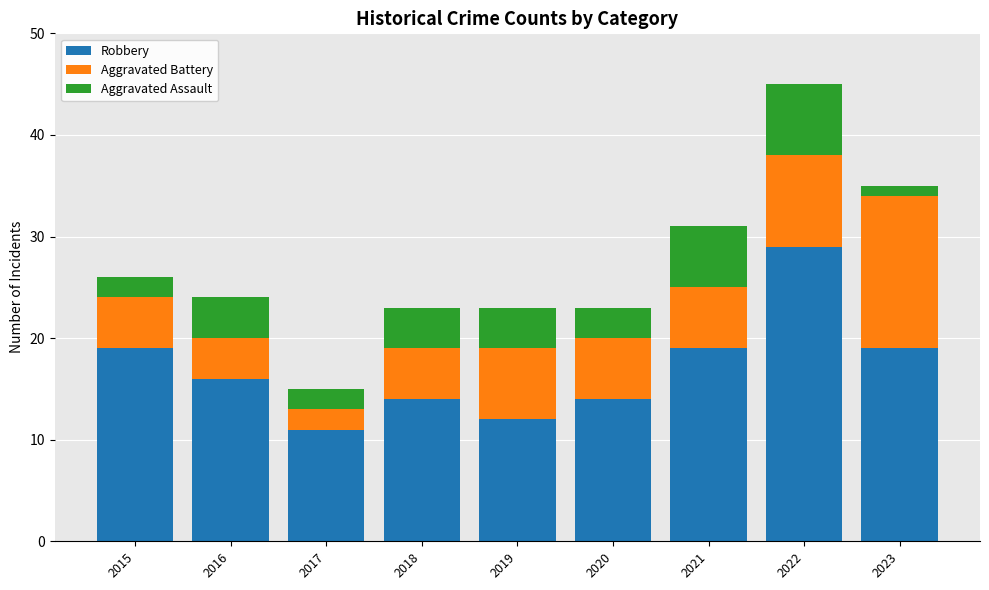

What is the difference between the maximum and minimum values in the Robbery series?

18